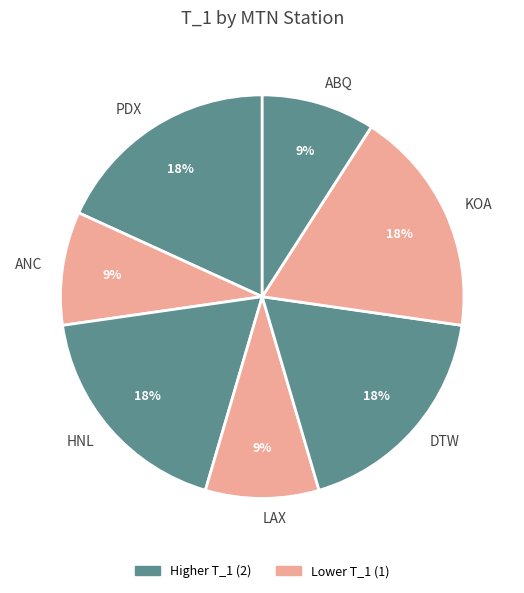

Do ABQ and HNL together represent more than half of the pie?

No